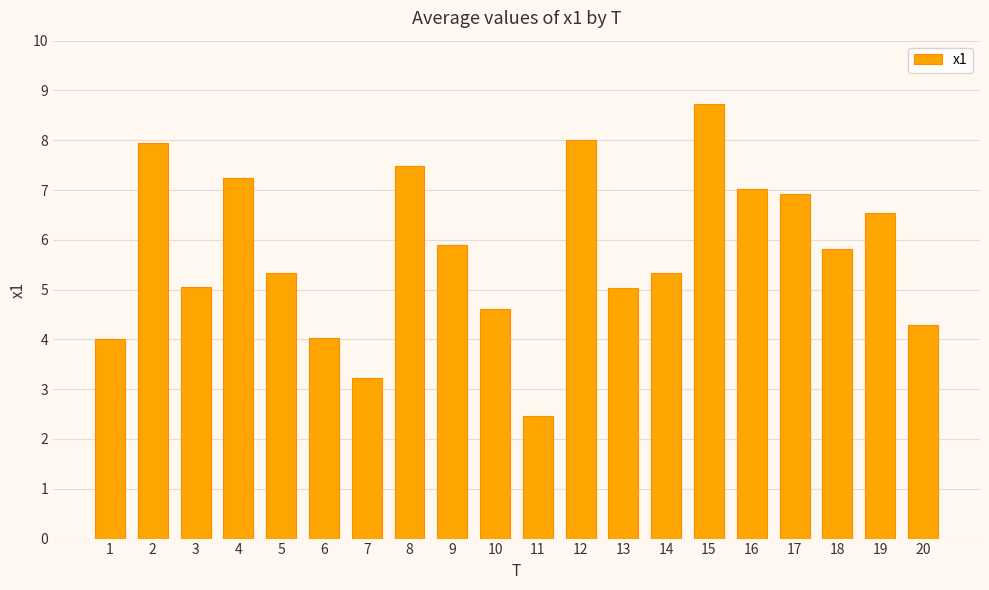

What is the difference between the second highest and second lowest values?

4.8